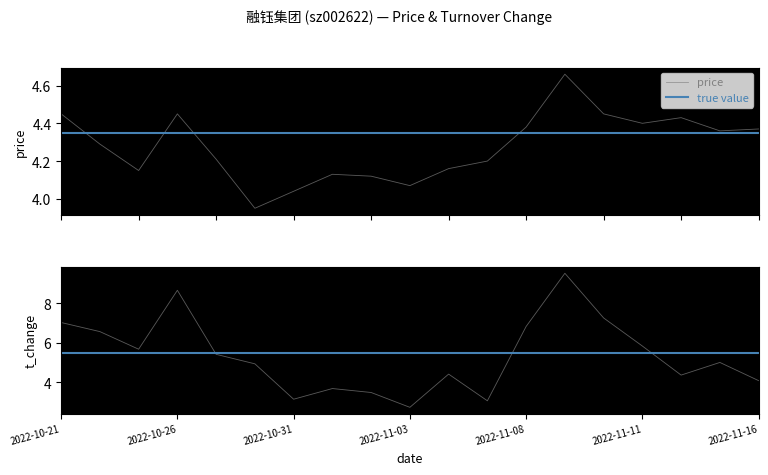

Which category has the lowest value across all series?

2022-11-03